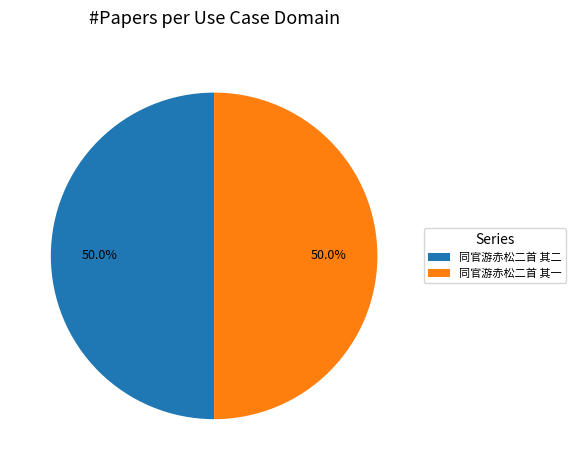

What is the ratio of the value at 同官游赤松二首 其一 to the value at 同官游赤松二首 其二?

1.0